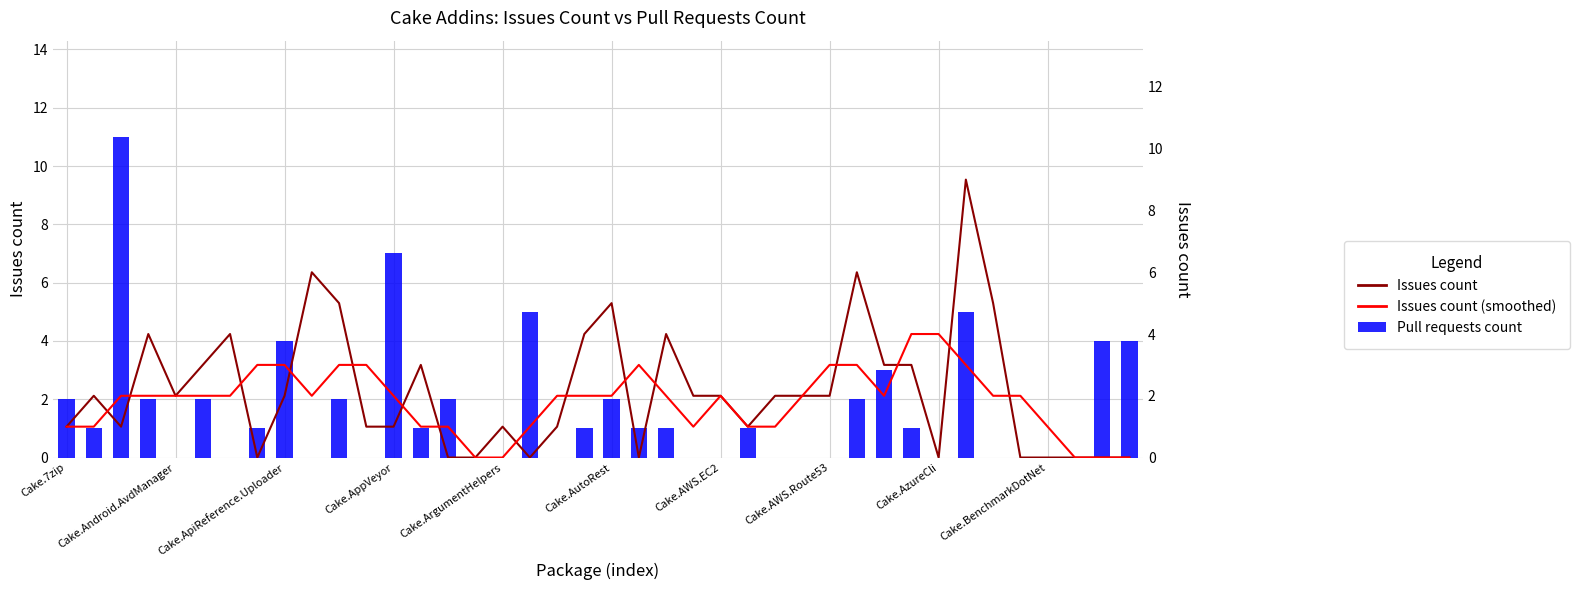

Rank the series by their maximum value, from lowest to highest.

Issues count (smoothed), Issues count, Pull requests count